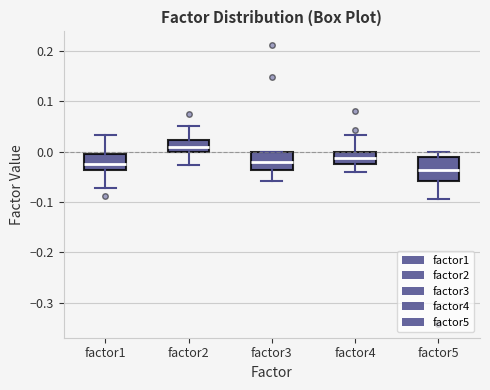

Comparing the boxes themselves (not the whiskers), which one is the tallest?

factor5